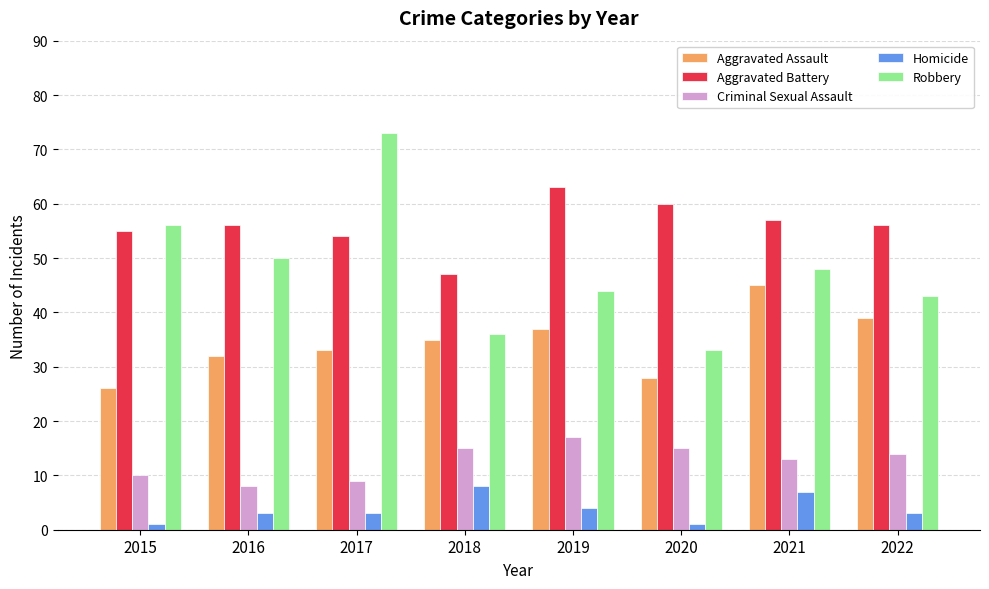

What is the spread (max minus min) of values at 2018?

39